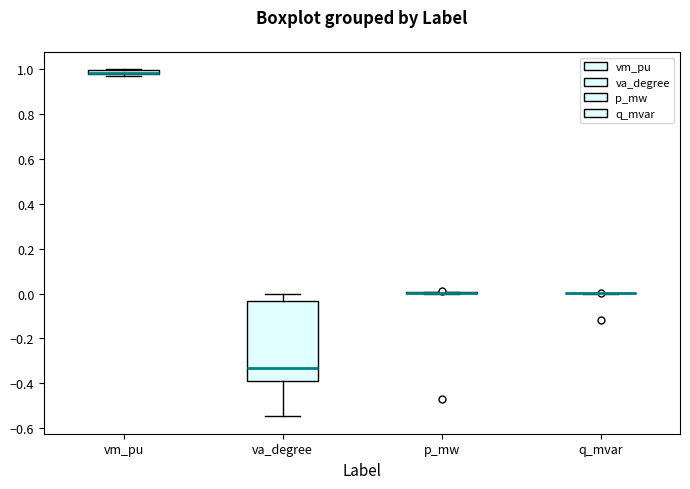

Which box is the tallest, from its lower edge to its upper edge?

va_degree